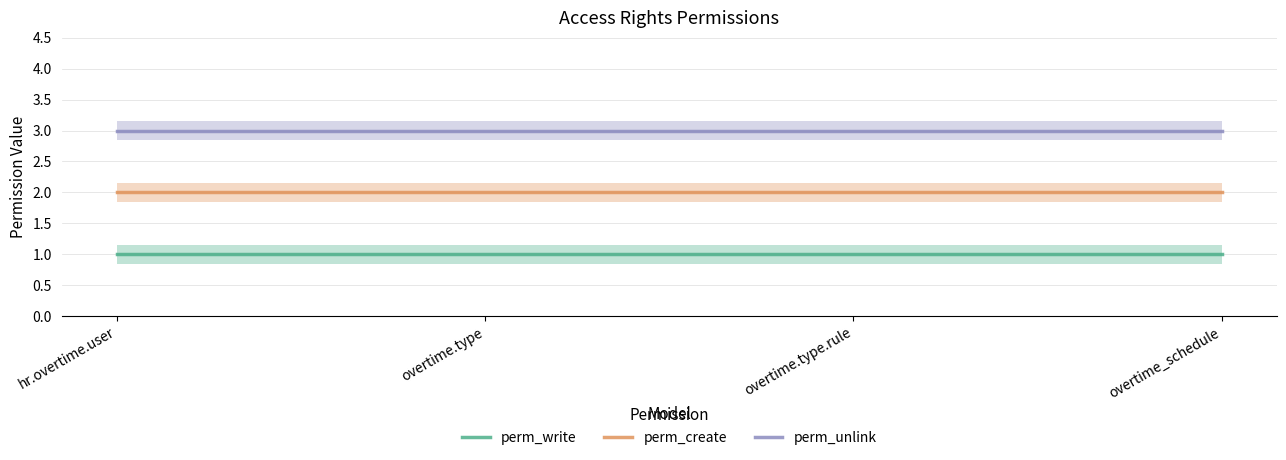

Between hr.overtime.user and overtime.type.rule, which is larger?

hr.overtime.user